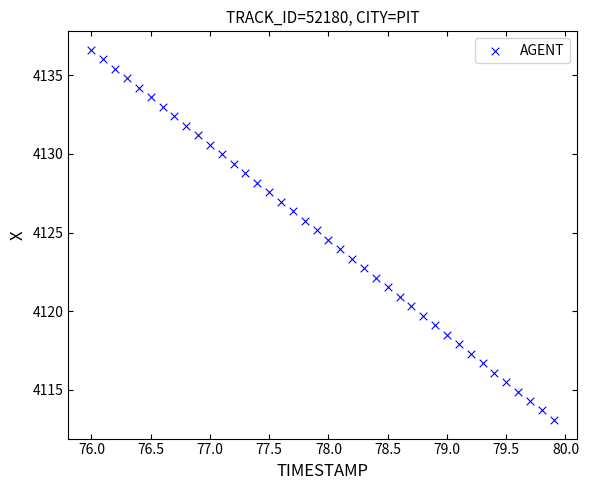

What is the range of X values (max minus min)?

3.9